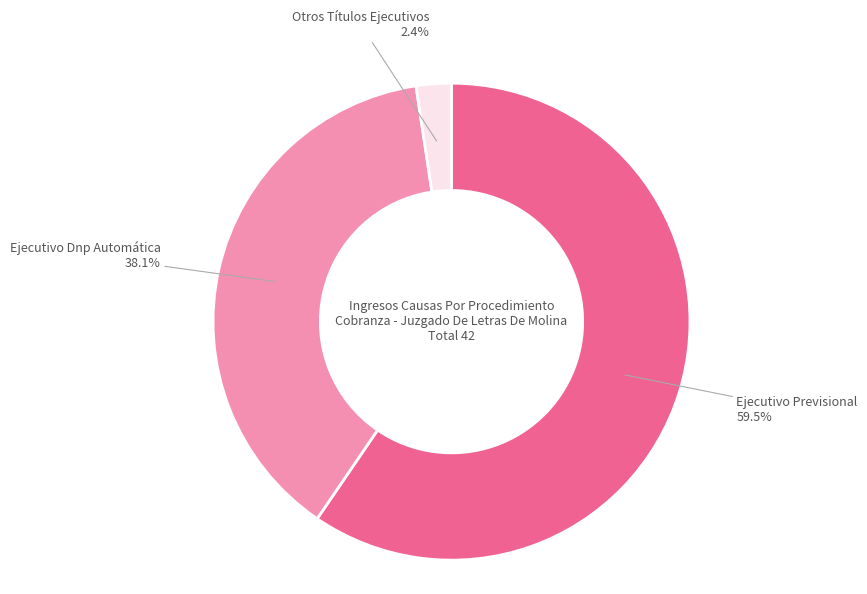

Does any single category account for the majority?

Yes